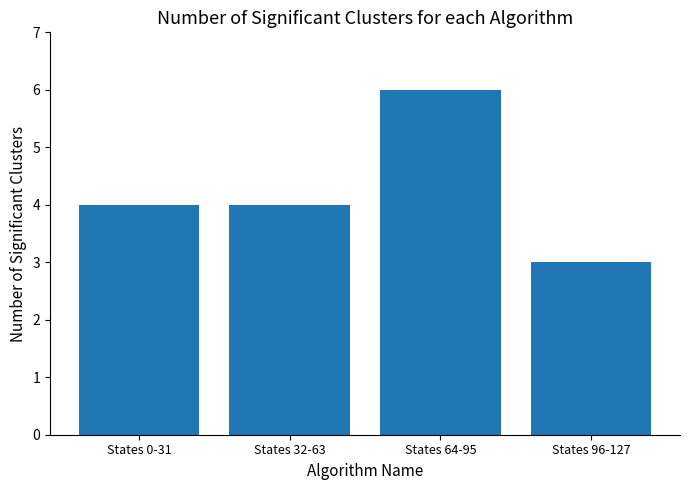

What value does the data have at States 96-127?

3